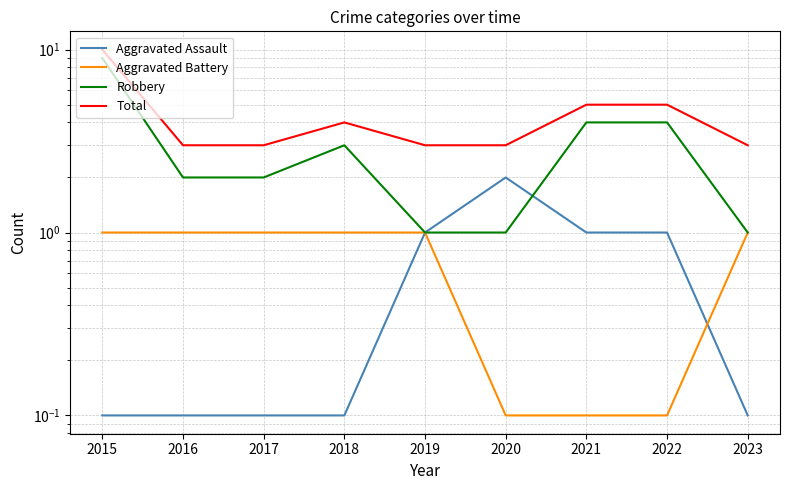

True or false: Total and Aggravated Assault intersect in this chart.

False